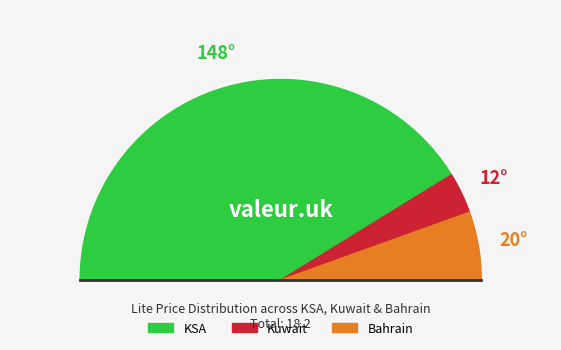

What is the change in value from KSA to Kuwait?

-13.8